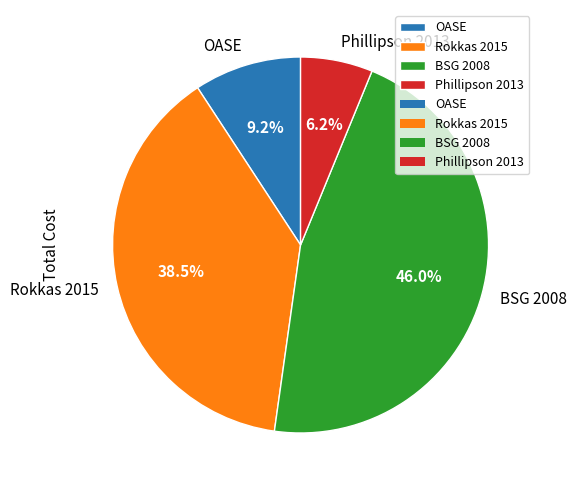

Between Phillipson 2013 and OASE, which is larger?

OASE